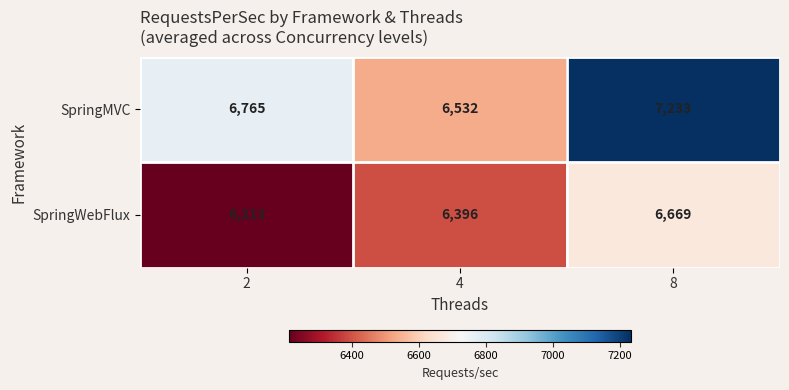

What value does the SpringWebFlux series have at 8?

6669